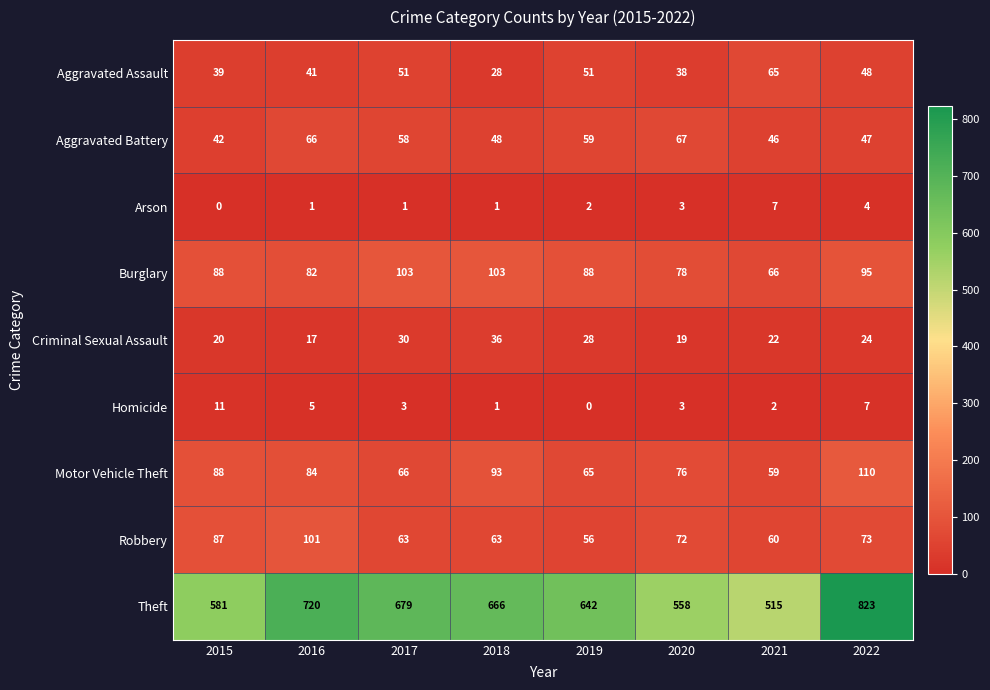

What is the difference between the Aggravated Assault values at 2019 and 2022?

3